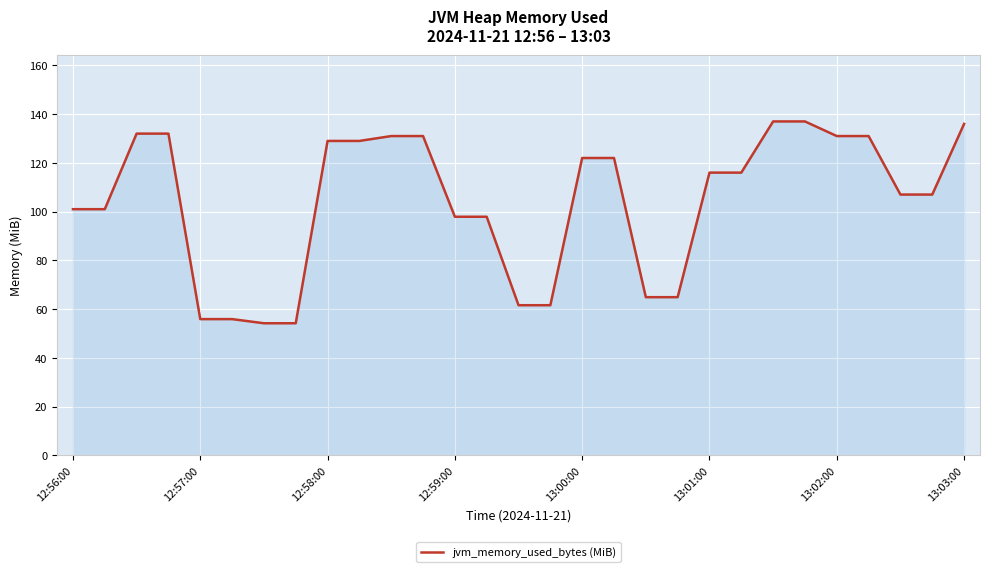

What is the difference between the maximum and minimum values?

82.8